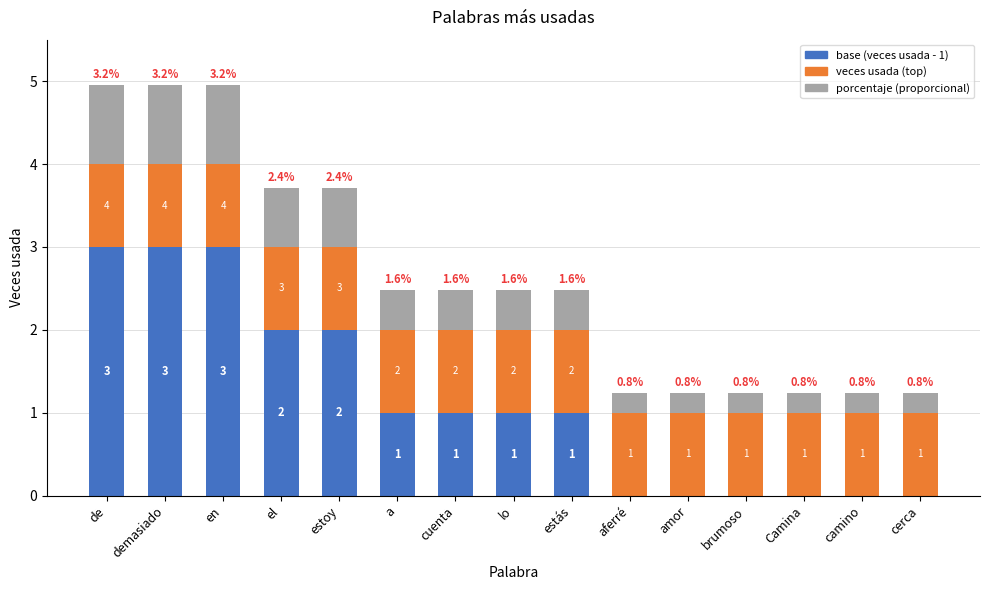

Reading right to left, what are the values for base?

cerca=0.0	camino=0.0	Camina=0.0	brumoso=0.0	amor=0.0	aferré=0.0	estás=1.0	lo=1.0	cuenta=1.0	a=1.0	estoy=2.0	el=2.0	en=3.0	demasiado=3.0	de=3.0